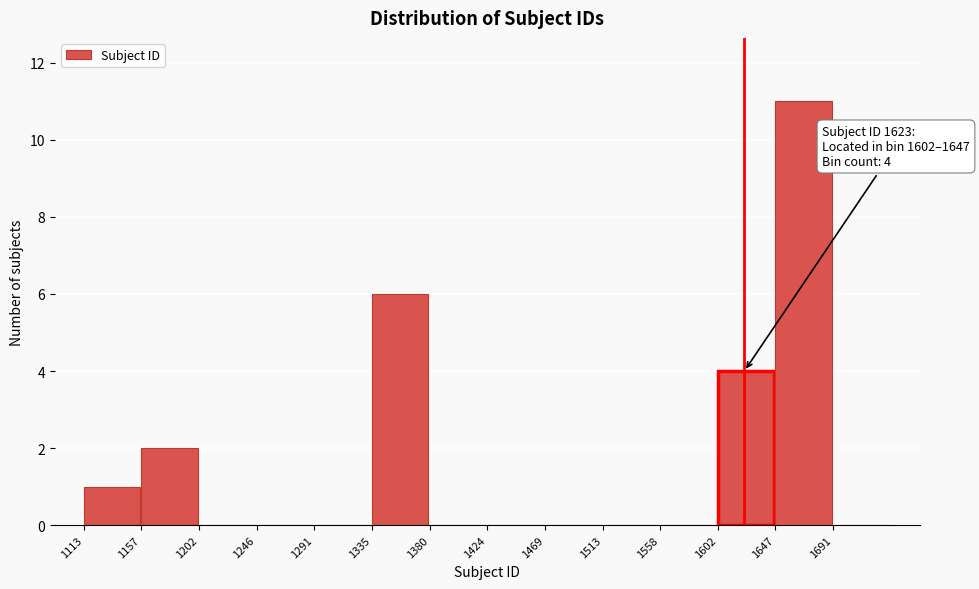

Over which range of the x-axis is the bar tallest?

1647.0 to 1691.5